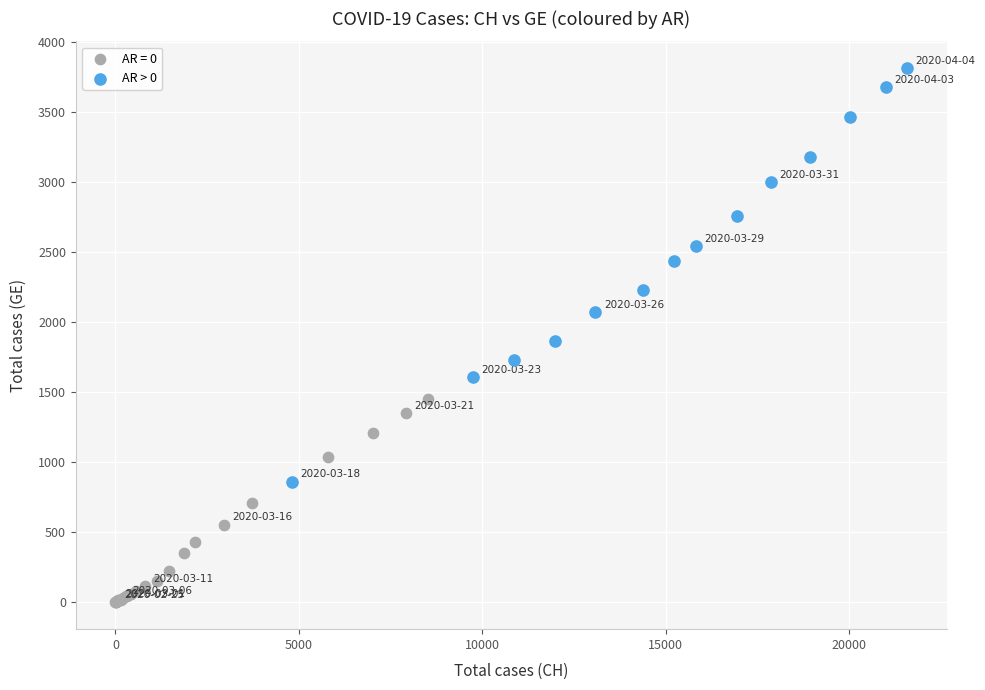

Which series reaches the minimum Y coordinate?

AR = 0